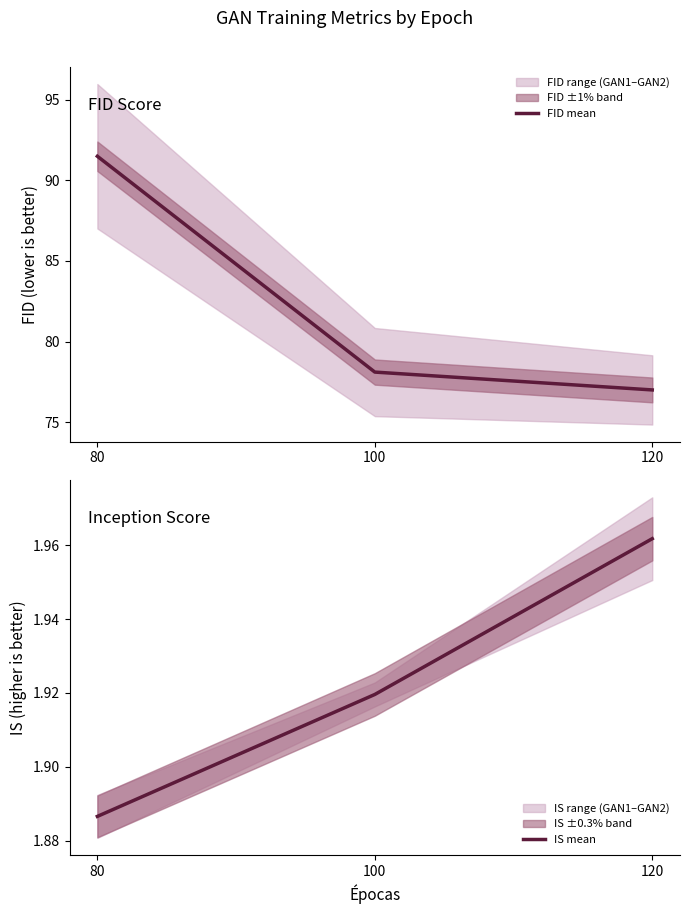

At which category is the sum across all series the highest?

80